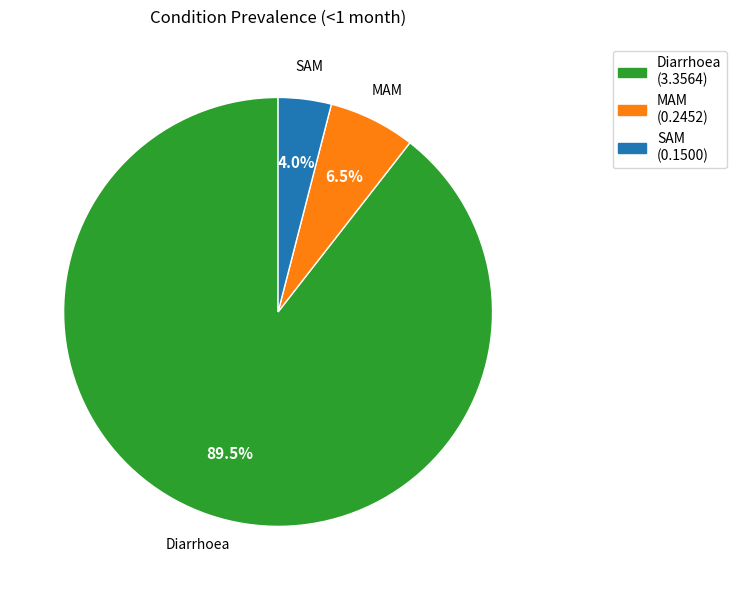

Does any single category account for the majority?

Yes